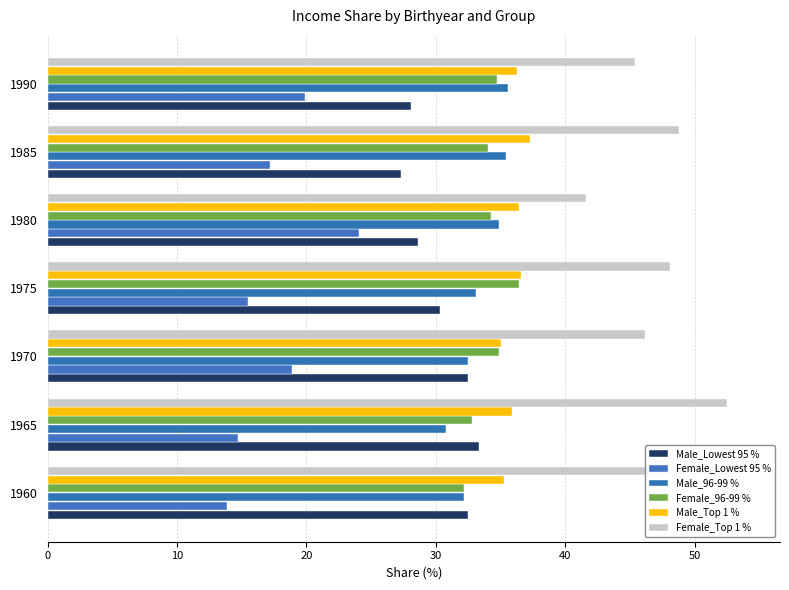

How many bars are there in total?

42